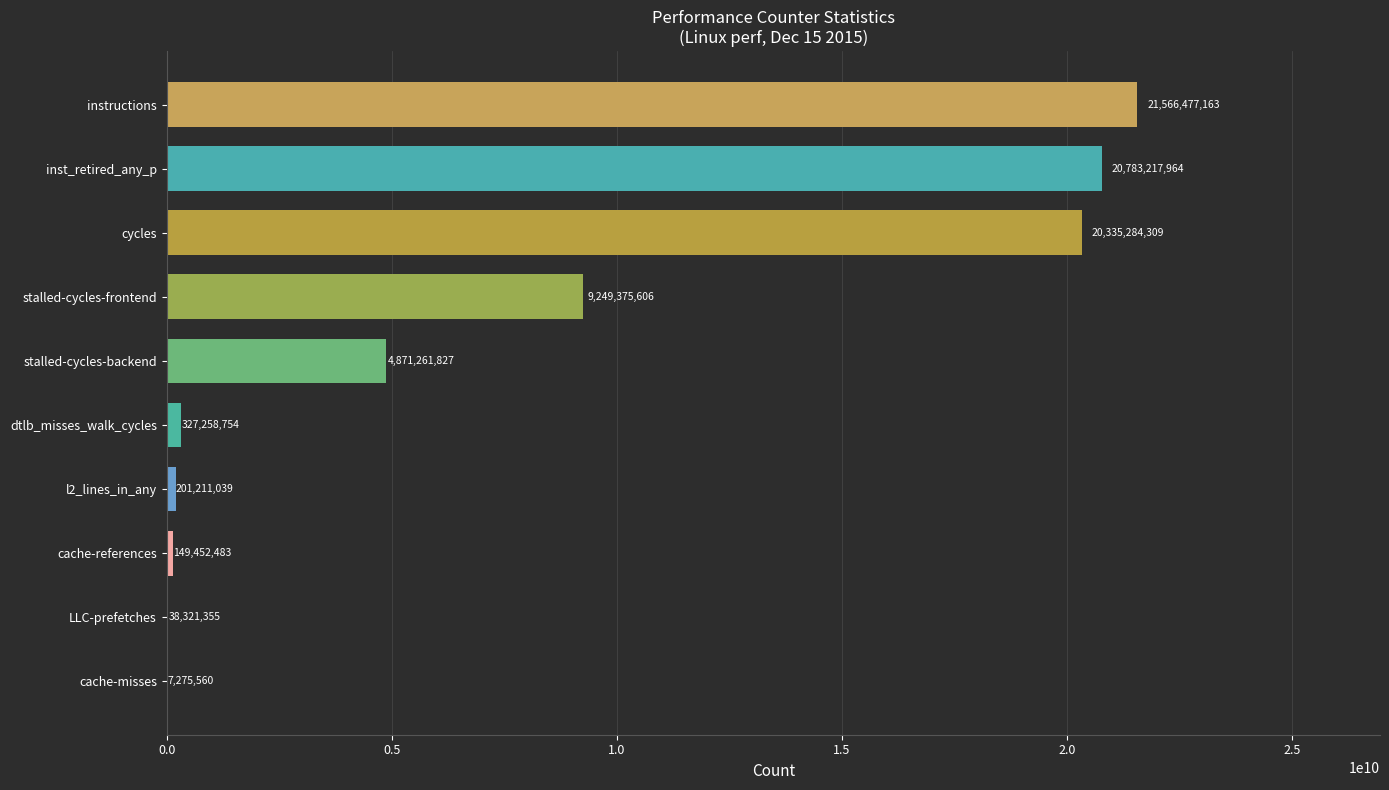

At which category does the chart reach its peak across all series?

instructions